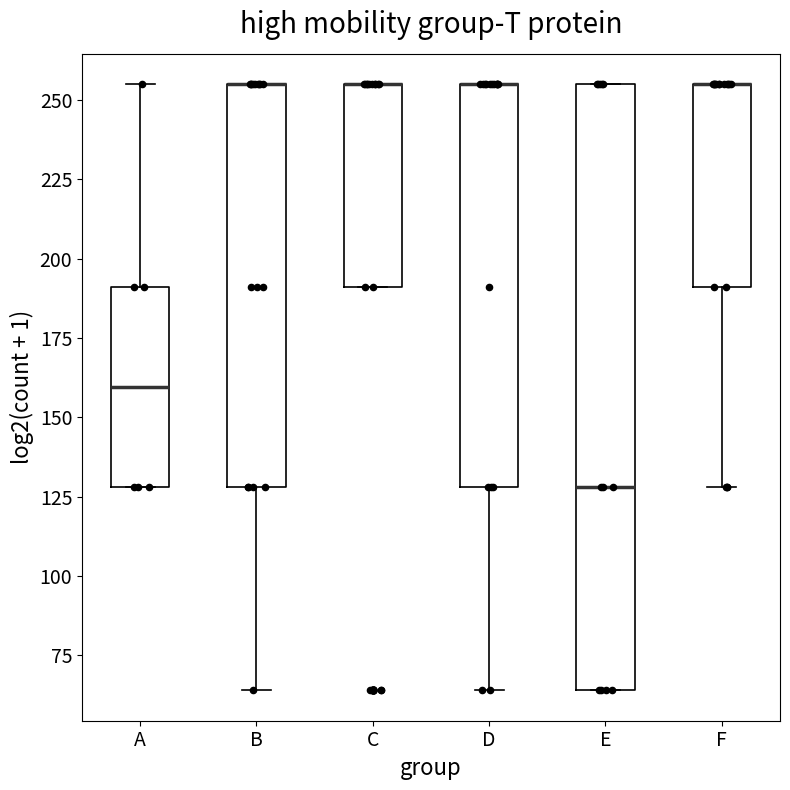

Where is the lower edge of the box for A on the y-axis? The values are not printed on the chart, so give them approximately, as read against the axis.

130